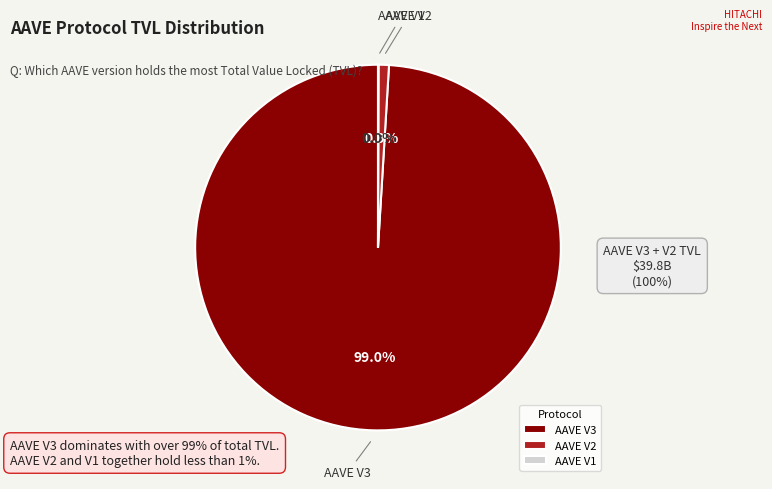

Do AAVE V2 and AAVE V3 together represent more than half of the pie?

Yes